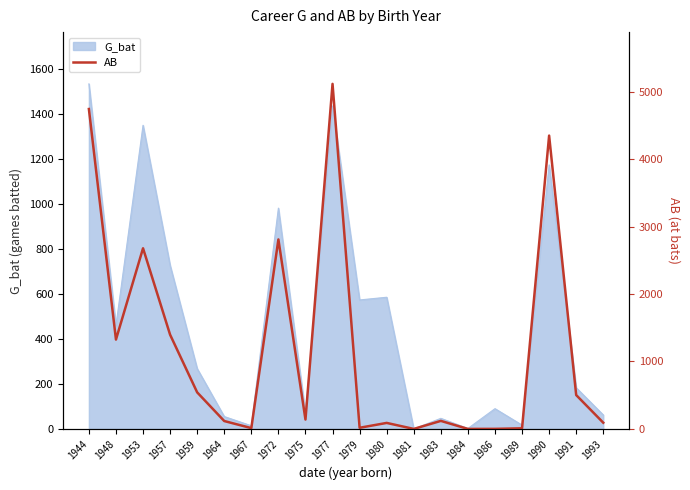

Between 1980 and 1944, which is larger?

1944